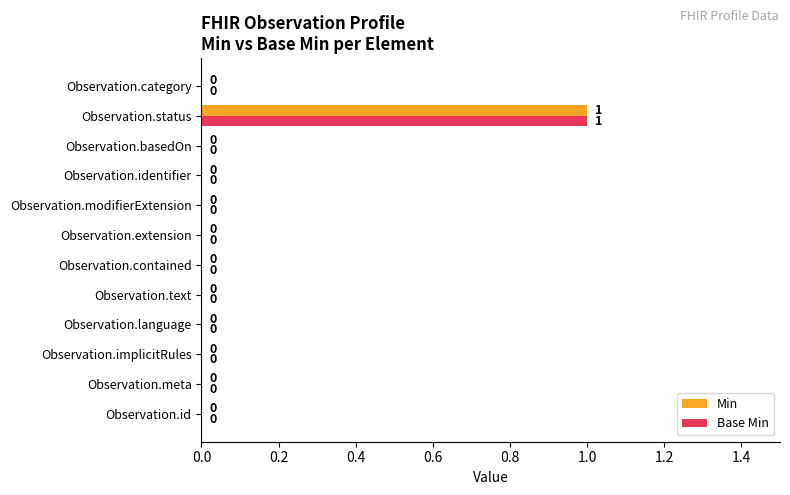

Count the number of categories in the chart.

12